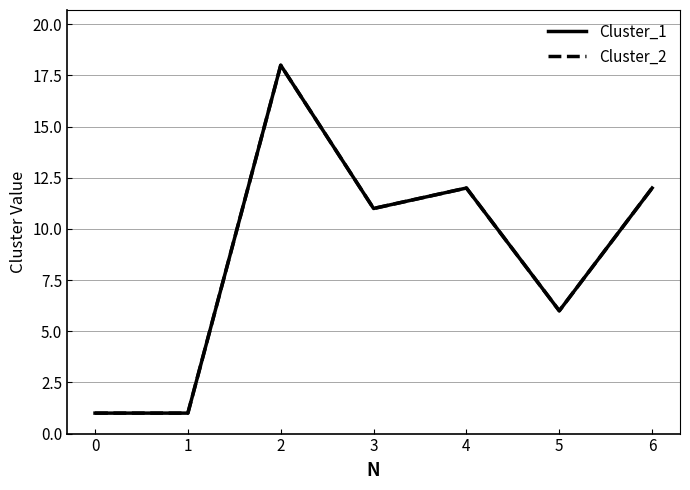

What is the total value across all series at 0?

2